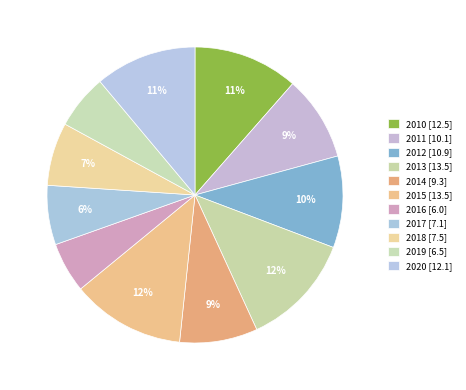

To the nearest percent, what portion does 2014 represent?

9%